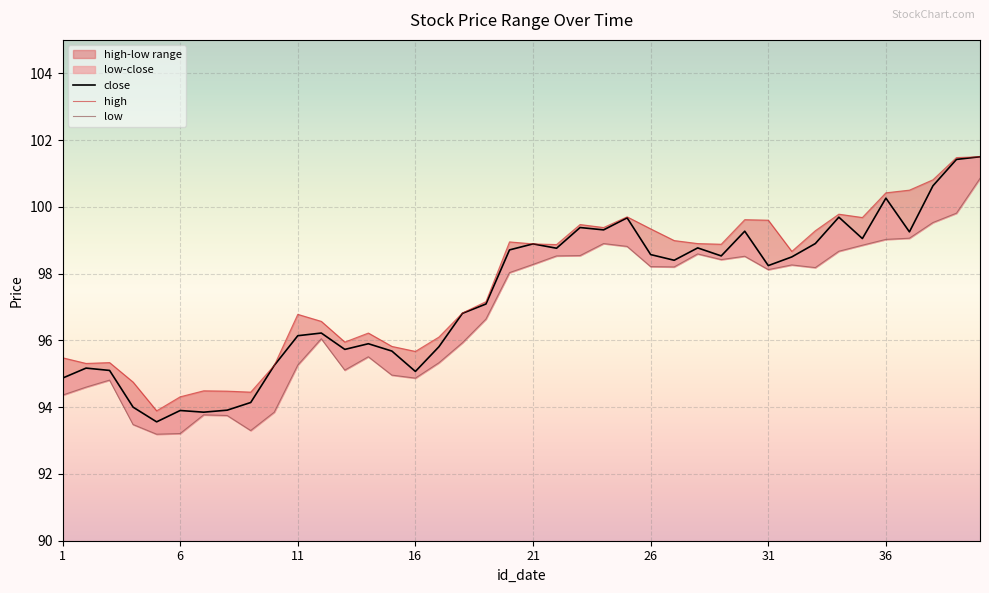

True or false: low and close cross at least once.

False